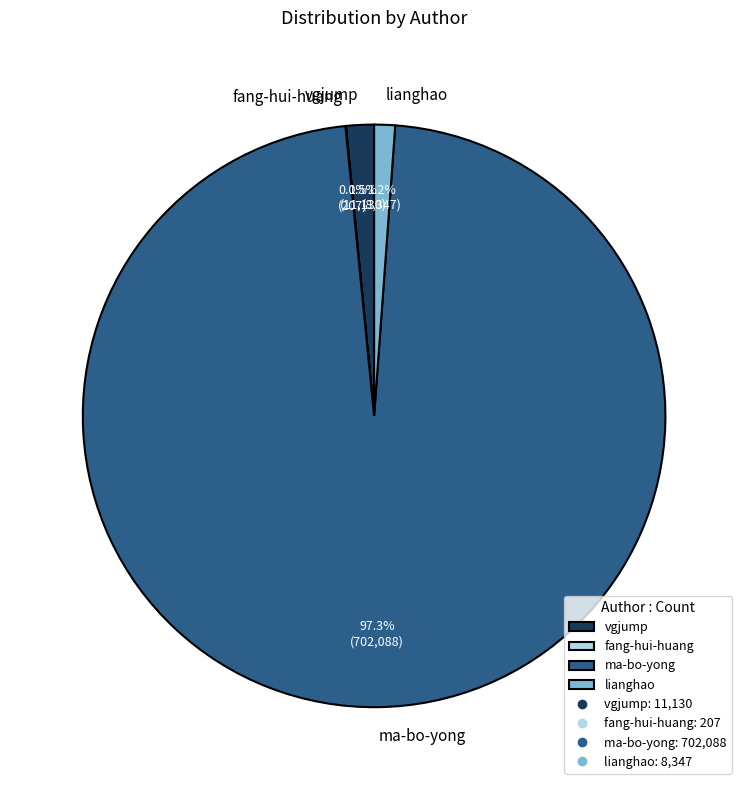

The lianghao slice represents 8% of the pie. True or false?

False